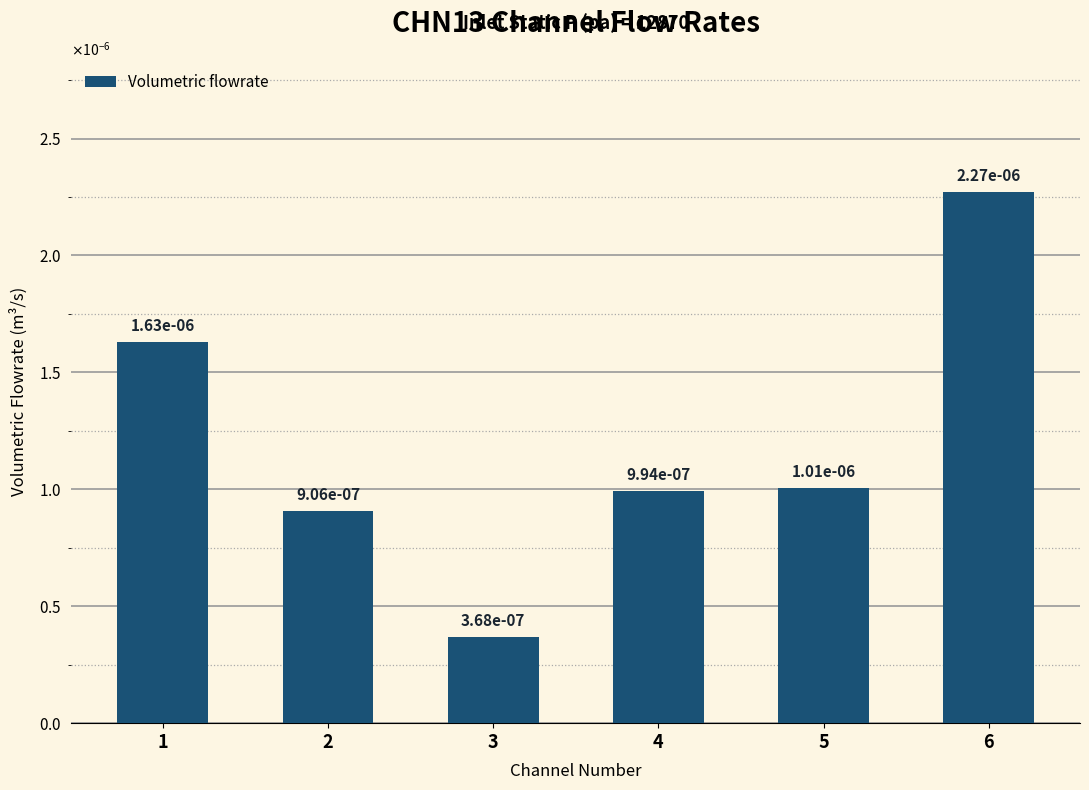

Are the bars horizontal?

No